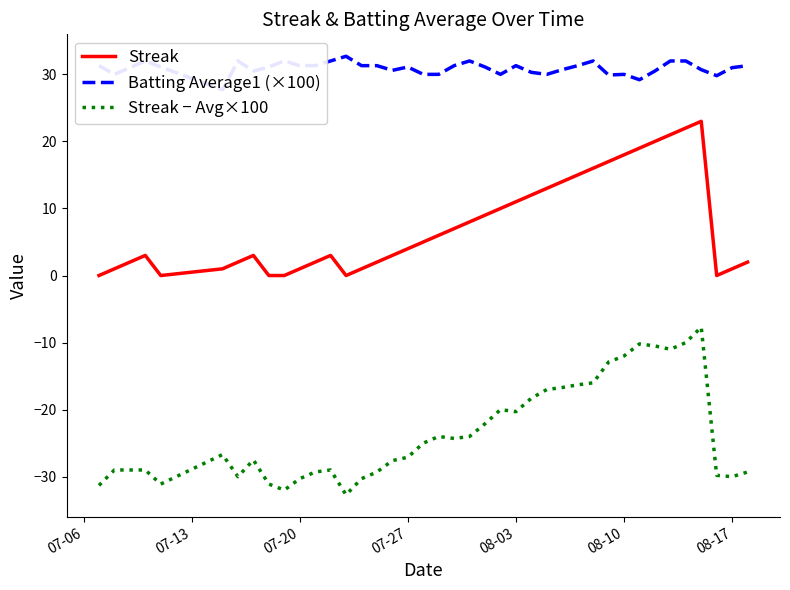

True or false: Streak − Avg×100 and Streak intersect in this chart.

False